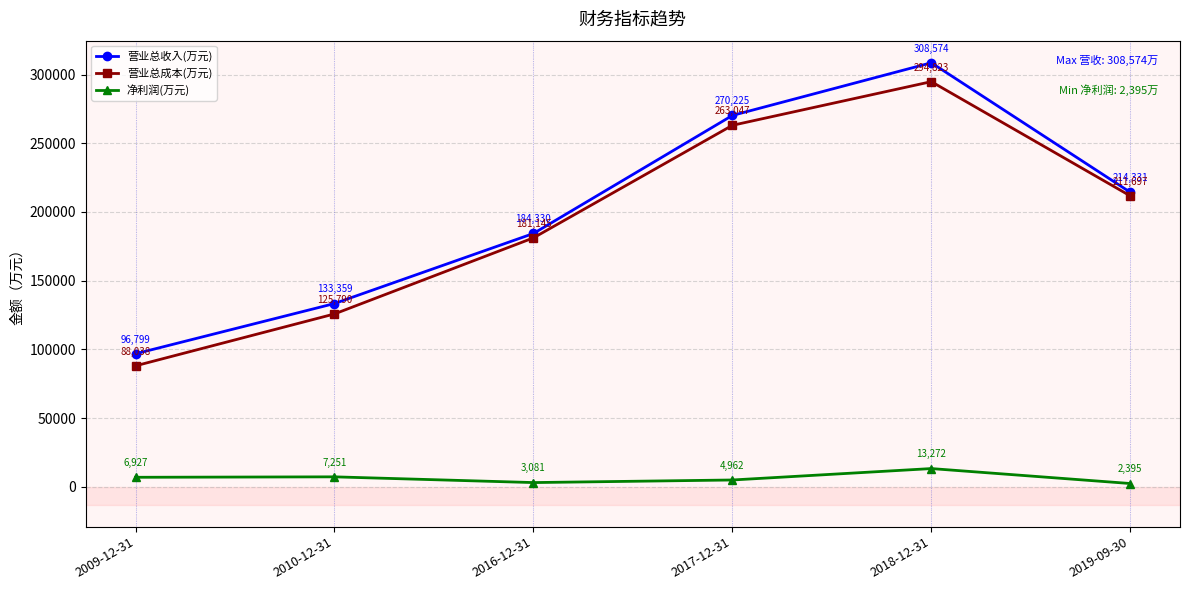

What are all the series names shown in the legend?

营业总收入(万元), 营业总成本(万元), 净利润(万元)